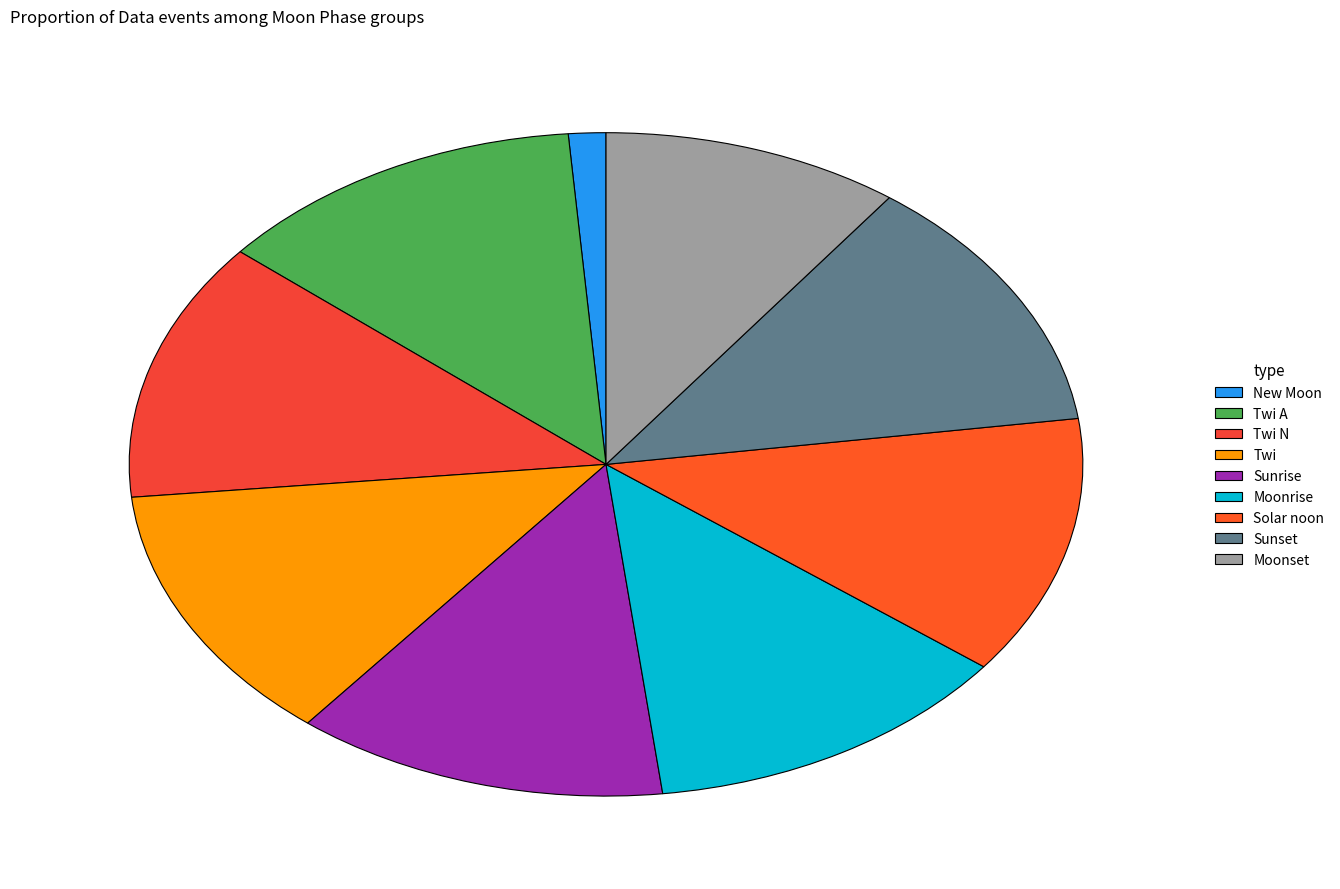

How many slices are in this pie chart?

9